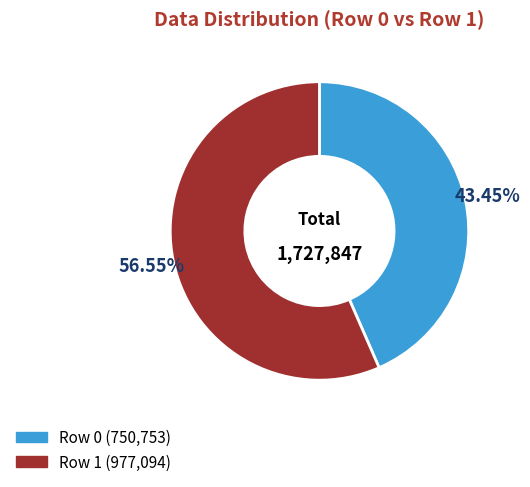

How many segments does this pie chart have?

2